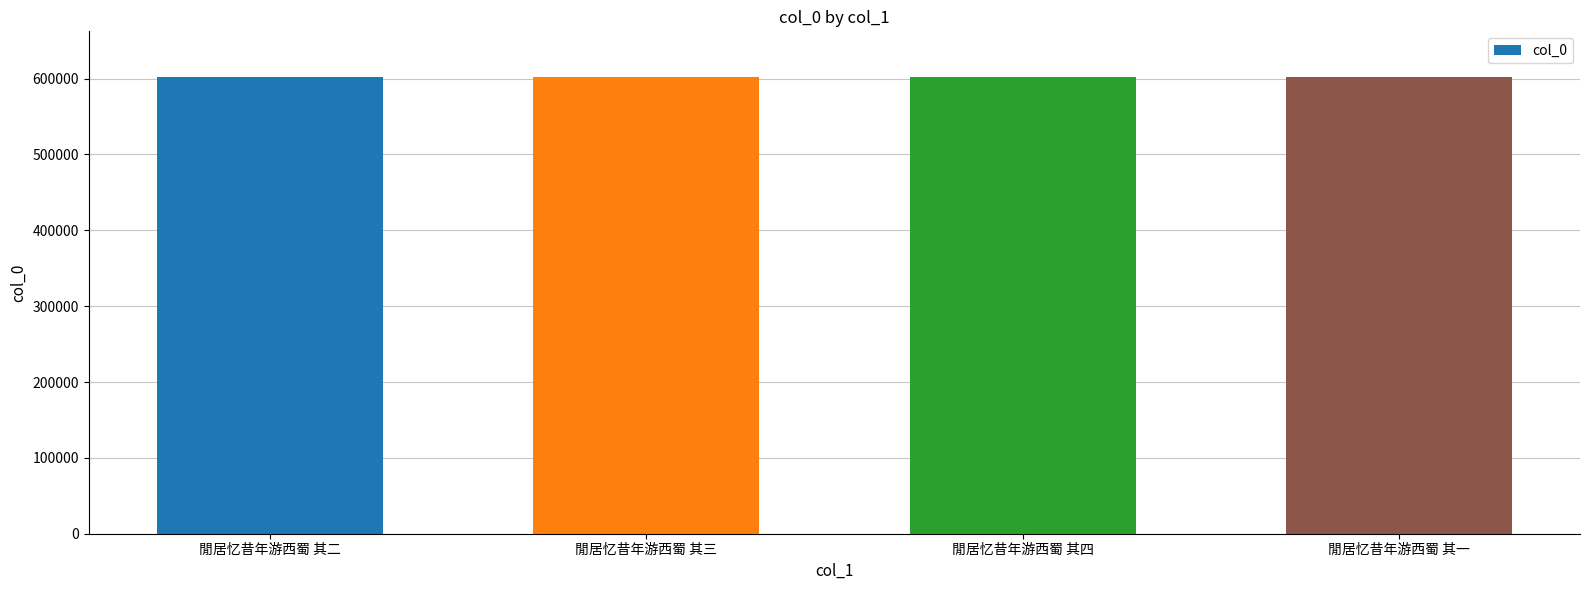

True or false: the data shows 274669 at 閒居忆昔年游西蜀 其二.

False